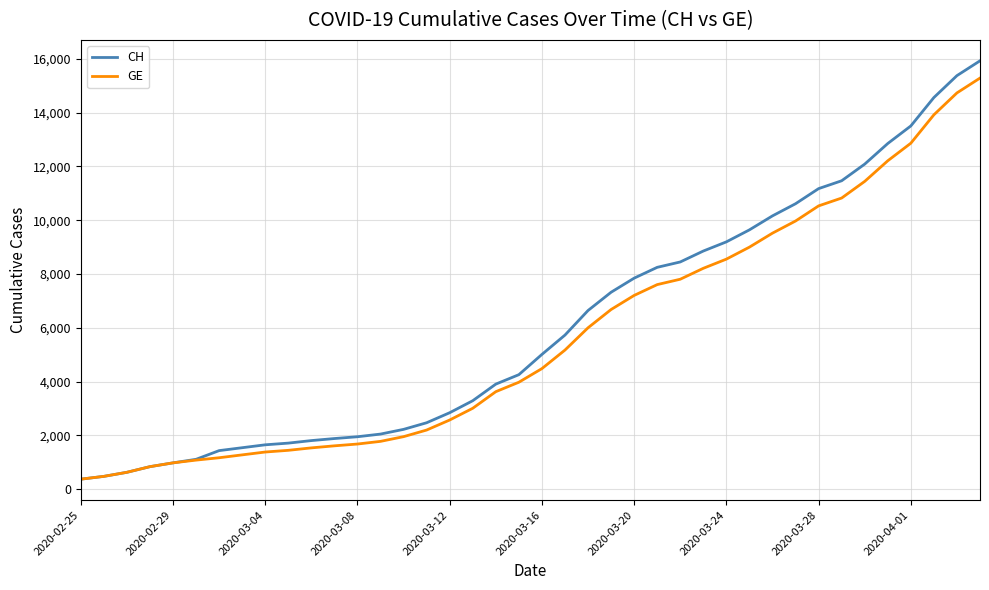

Which series has the largest range (max minus min)?

CH